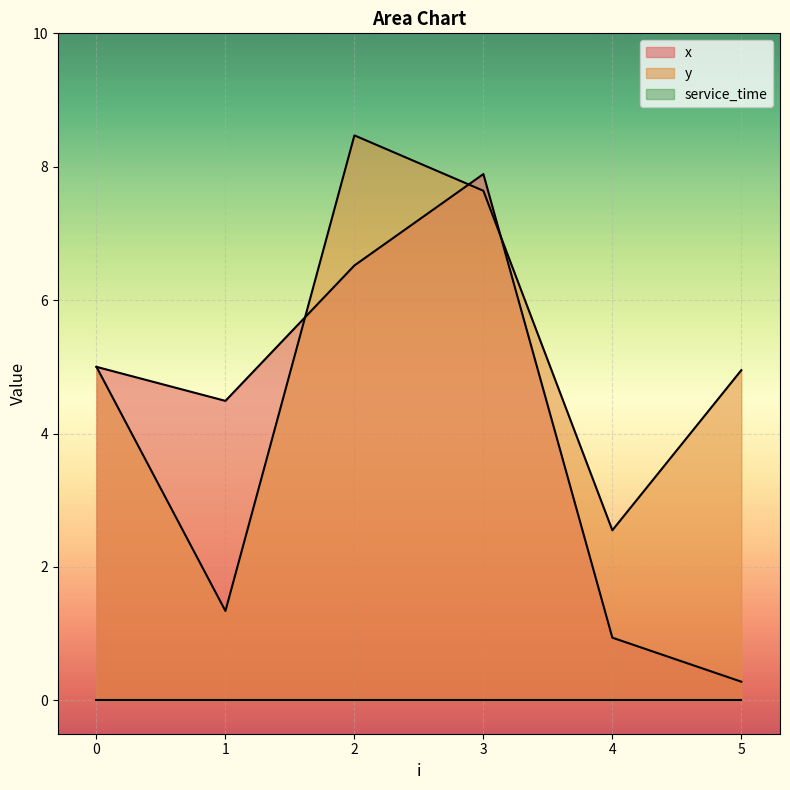

What is the difference between the y values at 4 and 2?

5.9